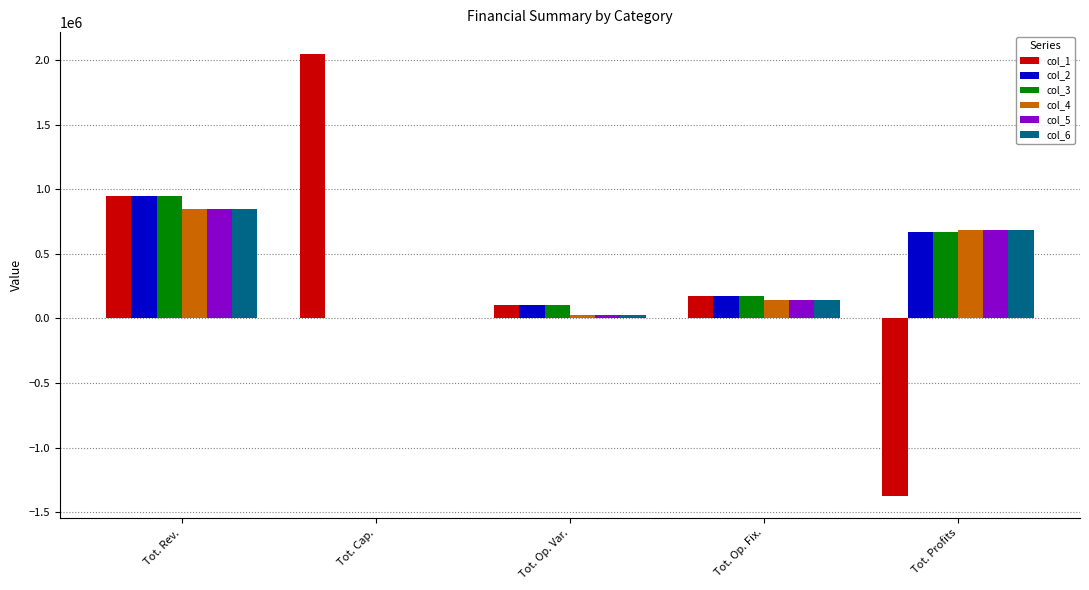

At which category does the chart reach its peak across all series?

Tot. Cap.